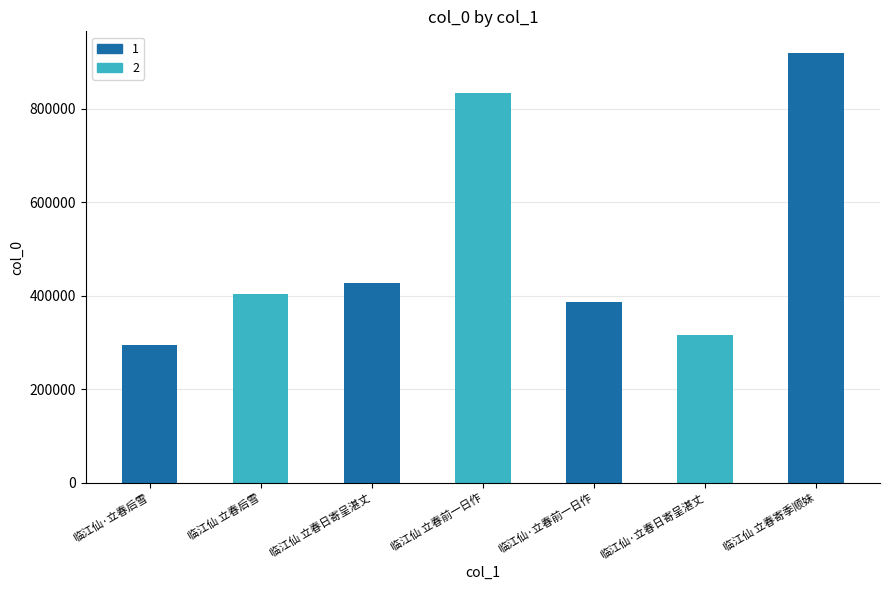

The value at 临江仙 立春寄季顺妹 is 1650013. True or false?

False